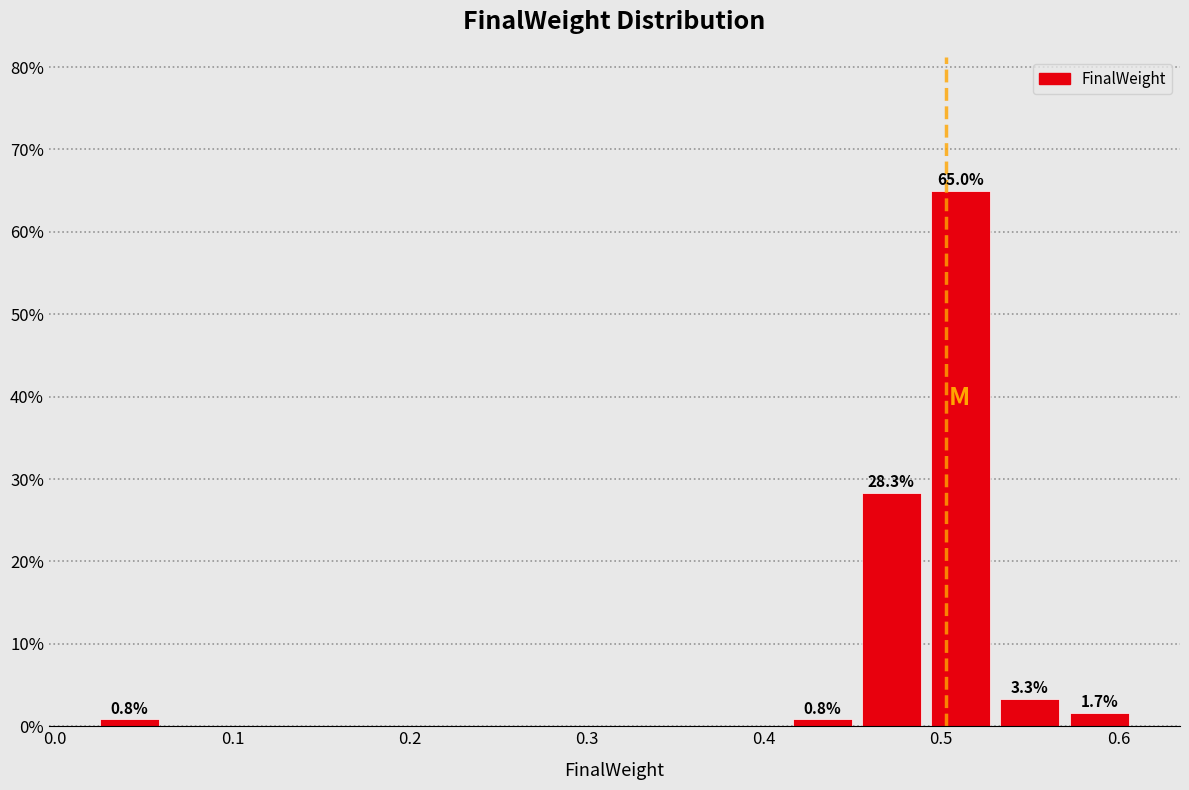

Read against the x-axis, roughly where is the centre of the tallest bar?

0.51